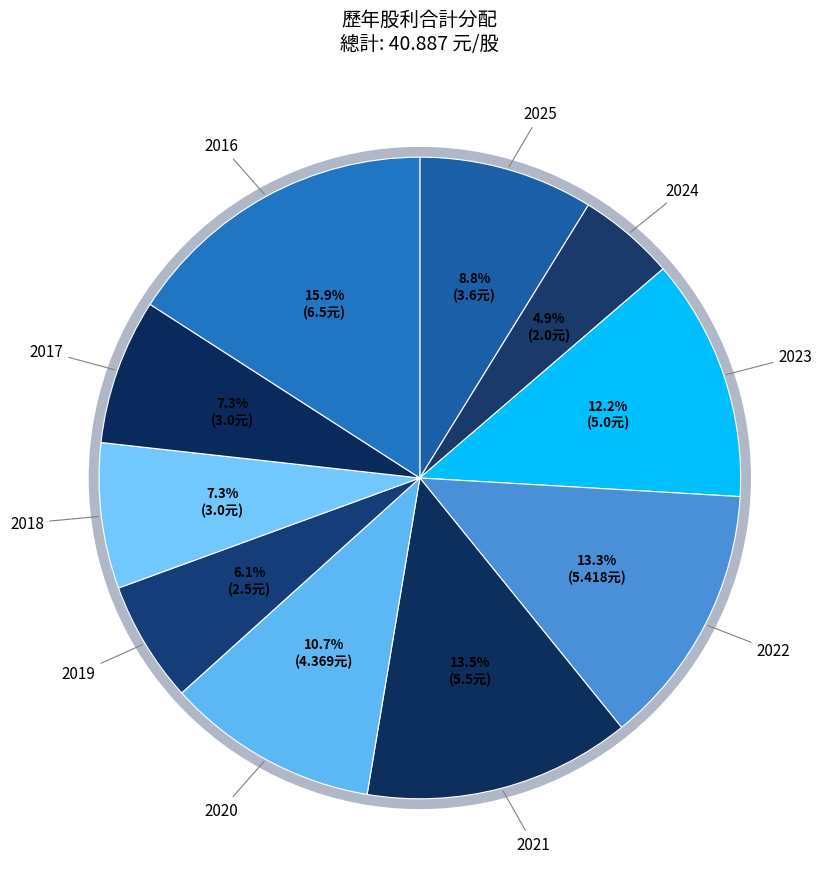

What percentage do 2025 and 2019 together represent?

14.9%